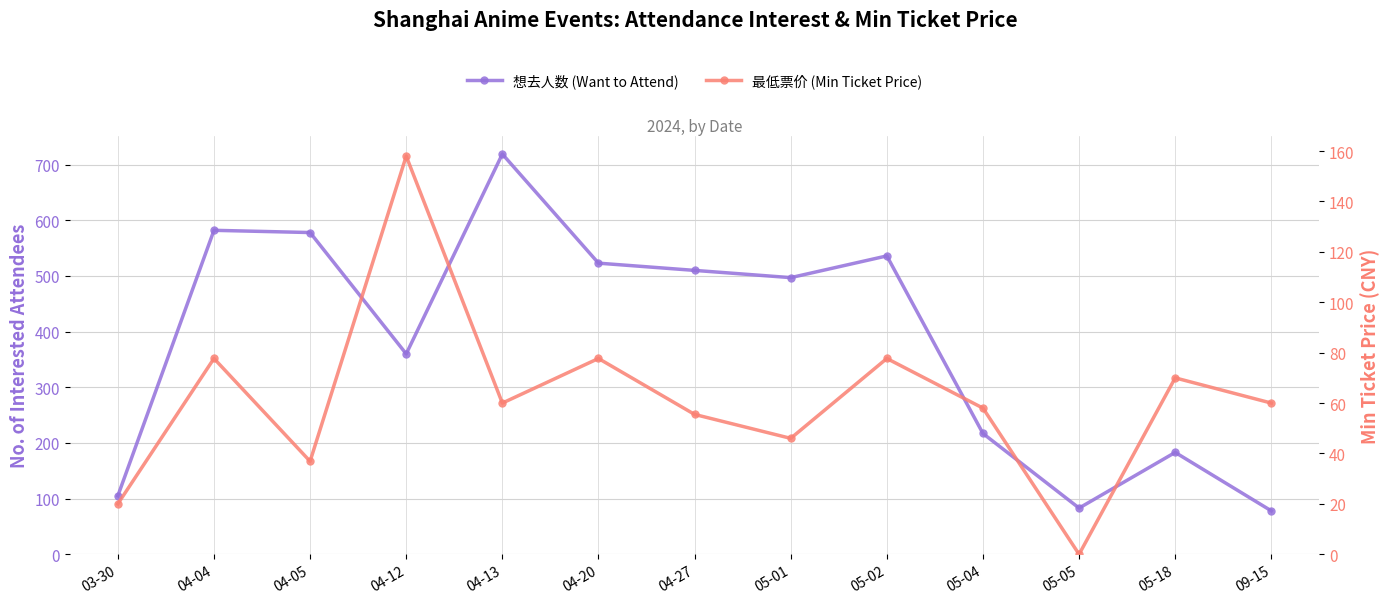

Is the value of 想去人数 (Want to Attend) at 05-05 greater than the value of 最低票价 (Min Ticket Price) at 04-12?

No